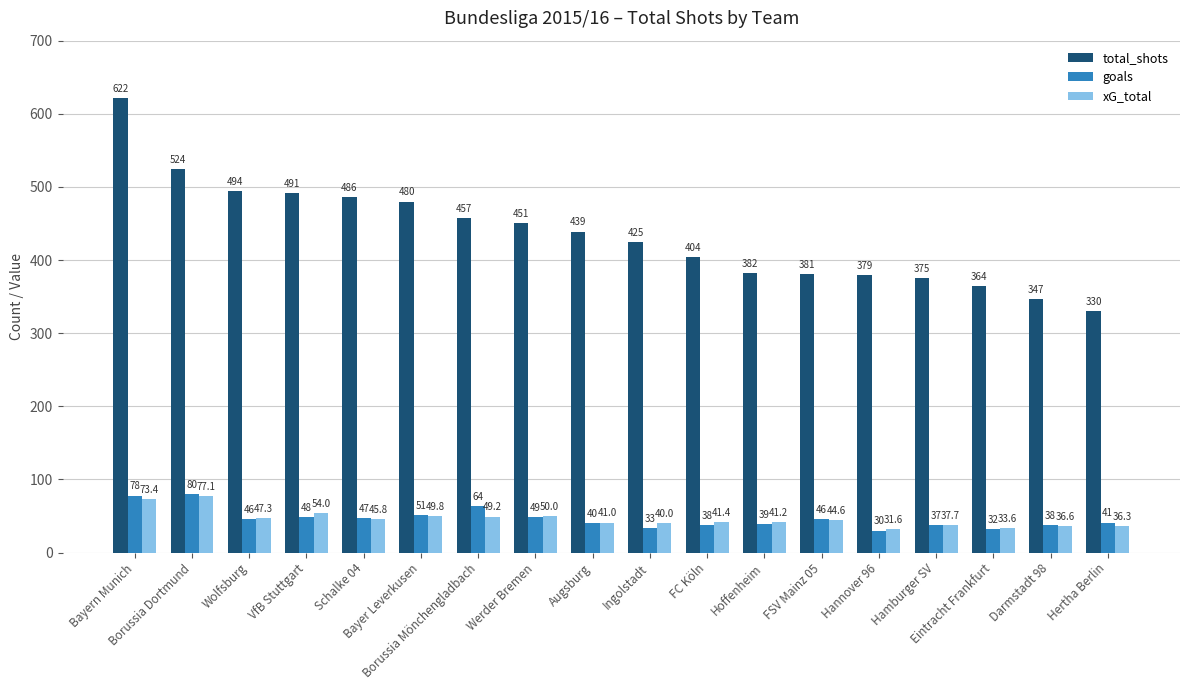

Which series has the largest range (max minus min)?

total_shots